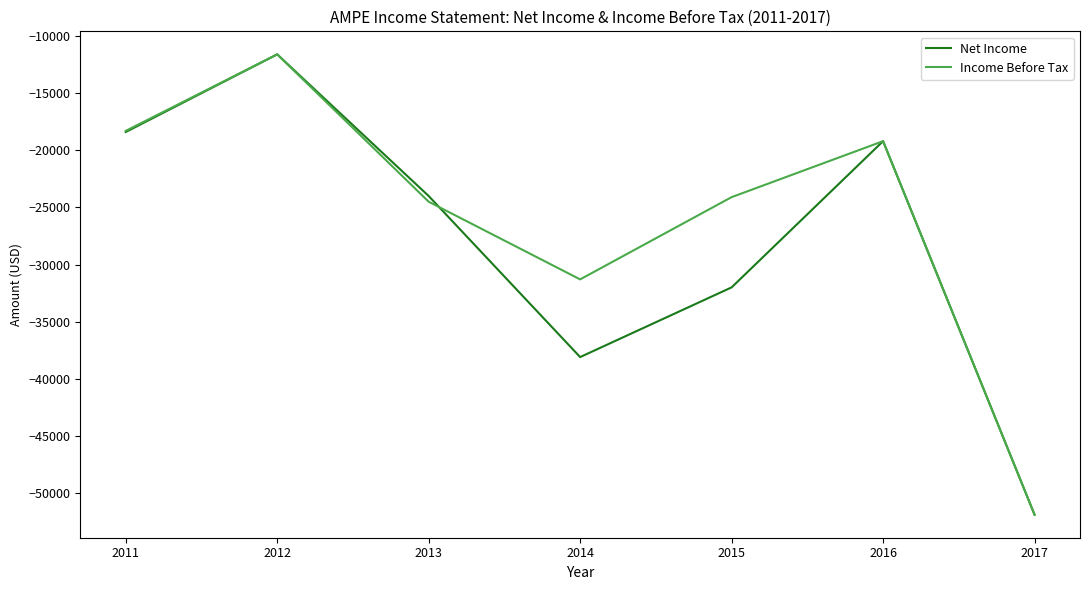

At which category is the sum across all series the highest?

2012